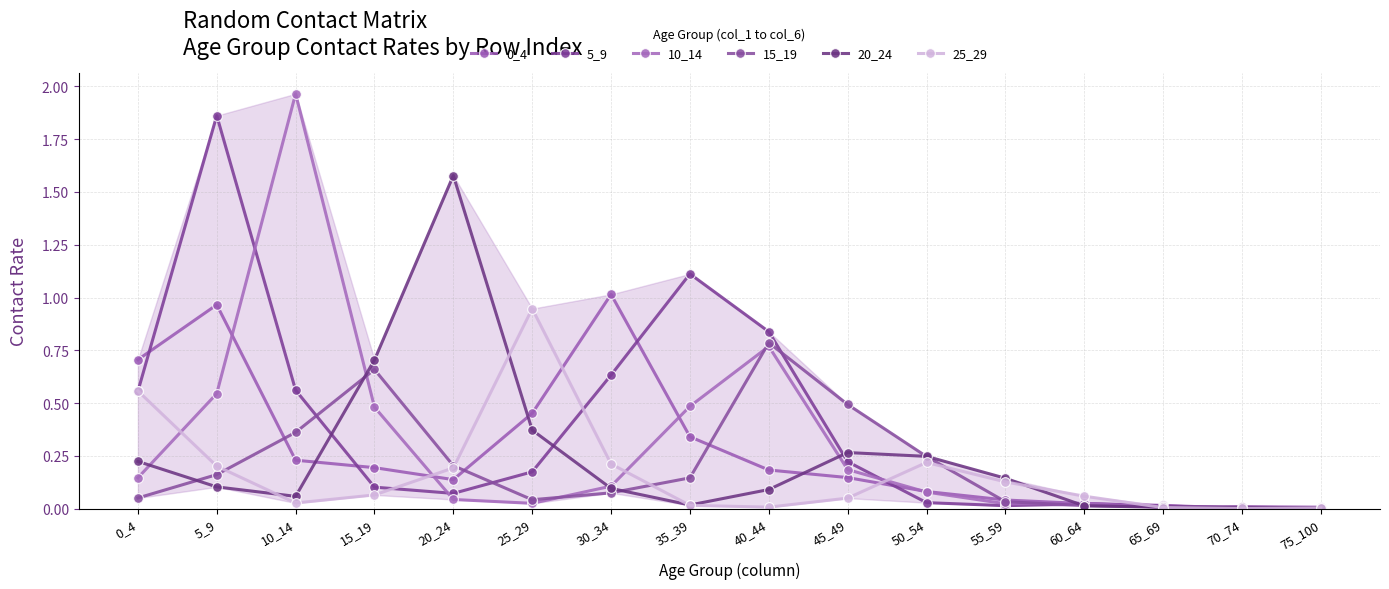

Reading left to right, list all the values displayed in this chart.

0_4: 0.7	1.0	0.2	0.2	0.1	0.5	1.0	0.3	0.2	0.1	0.1	0.0	0.0	0.0	0.0	0.0
5_9: 0.6	1.9	0.6	0.1	0.1	0.2	0.6	1.1	0.8	0.2	0.0	0.0	0.0	0.0	0.0	0.0
10_14: 0.1	0.5	2.0	0.5	0.0	0.0	0.1	0.5	0.8	0.2	0.1	0.0	0.0	0.0	0.0	0.0
15_19: 0.1	0.2	0.4	0.7	0.2	0.0	0.1	0.1	0.8	0.5	0.2	0.0	0.0	0.0	0.0	0.0
20_24: 0.2	0.1	0.1	0.7	1.6	0.4	0.1	0.0	0.1	0.3	0.2	0.1	0.0	0.0	0.0	0.0
25_29: 0.6	0.2	0.0	0.1	0.2	0.9	0.2	0.0	0.0	0.1	0.2	0.1	0.1	0.0	0.0	0.0